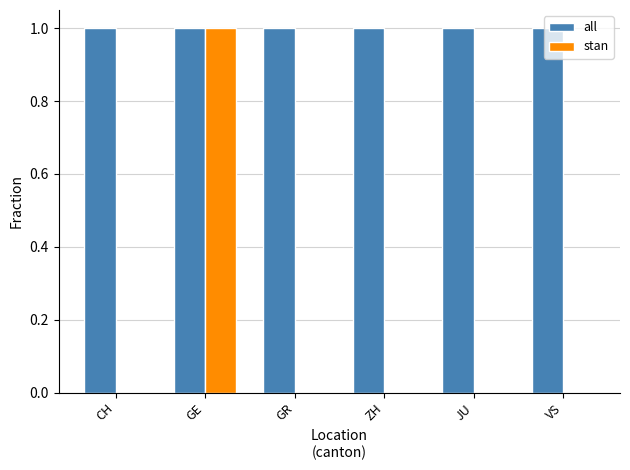

At which category is the sum across all series the highest?

GE